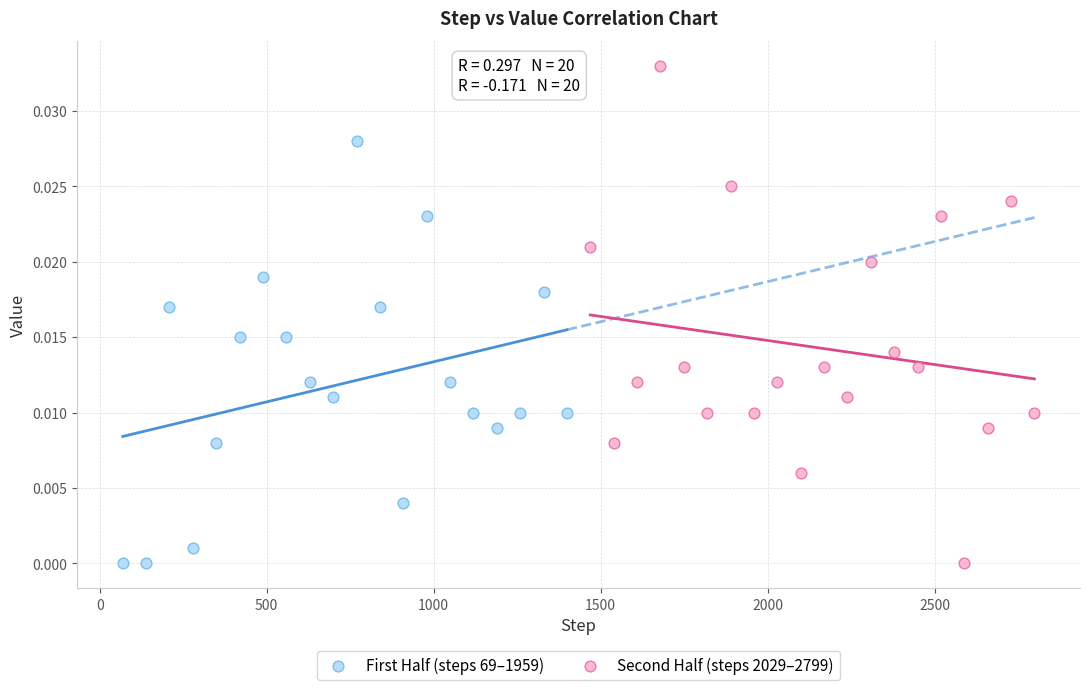

Which series reaches the maximum Y coordinate?

Second Half (steps 2029–2799)